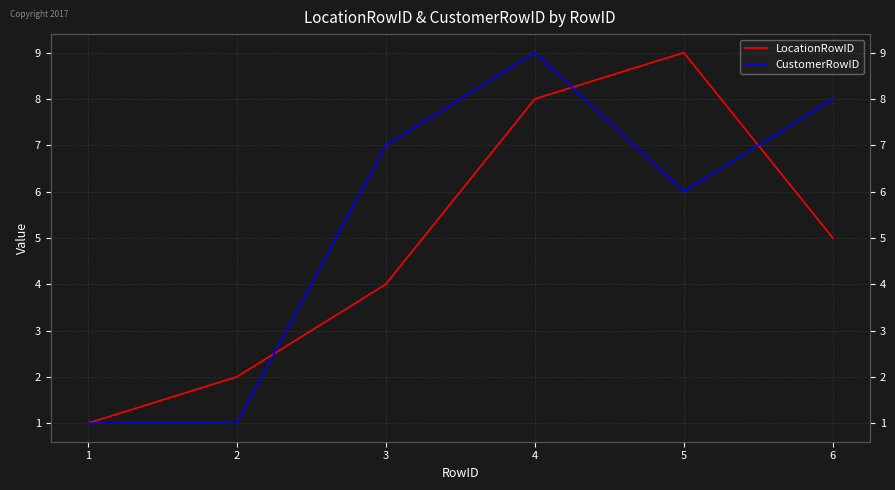

Reading left to right, list all the values displayed in this chart.

LocationRowID: 1	2	4	8	9	5
CustomerRowID: 1	1	7	9	6	8